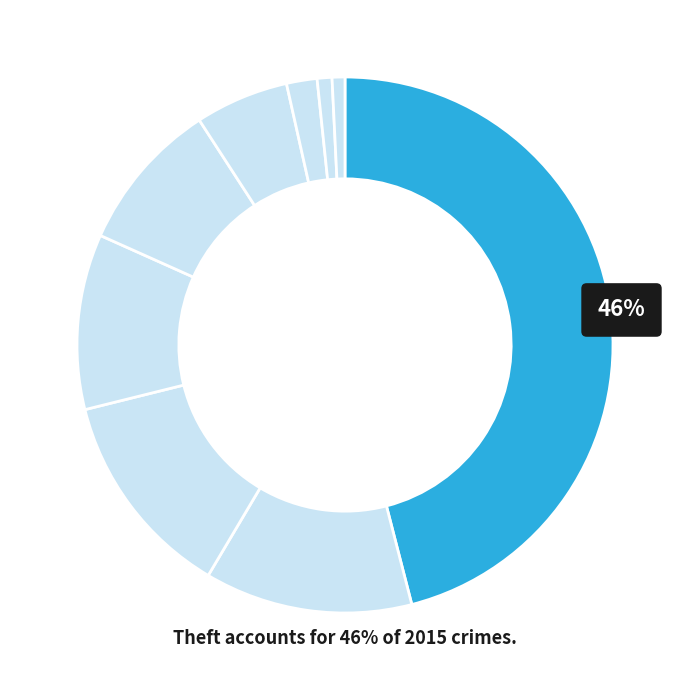

The Homicide slice represents 11% of the pie. True or false?

False